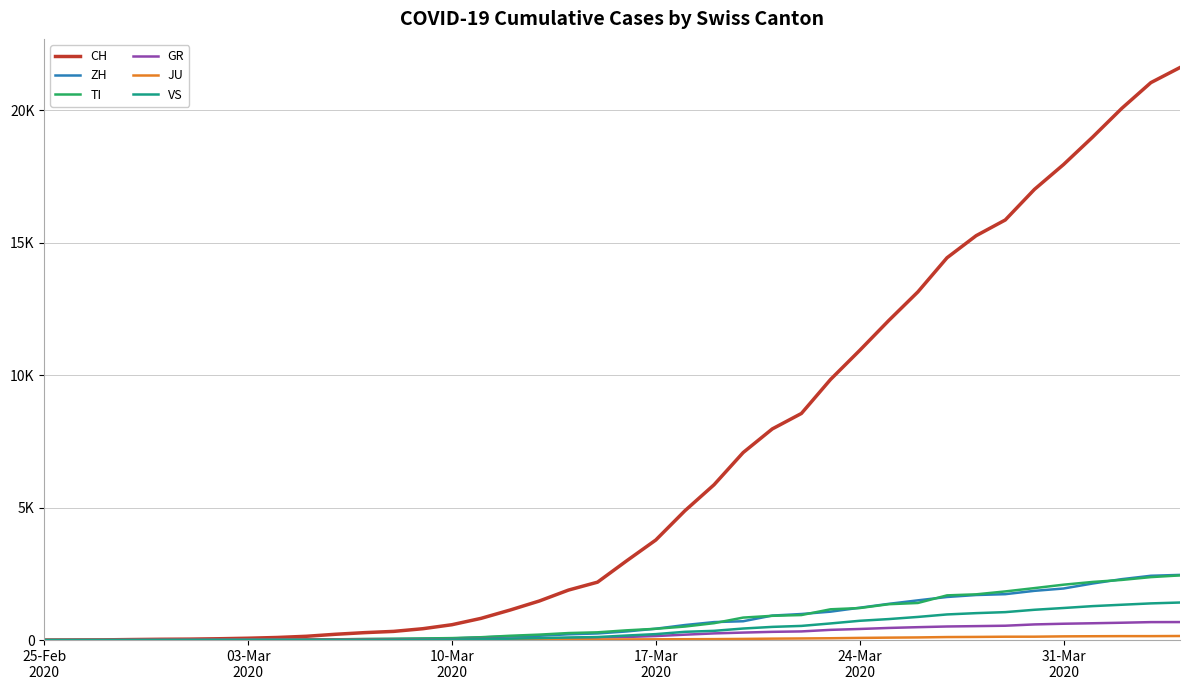

Does the chart display data point markers on the line(s)?

No